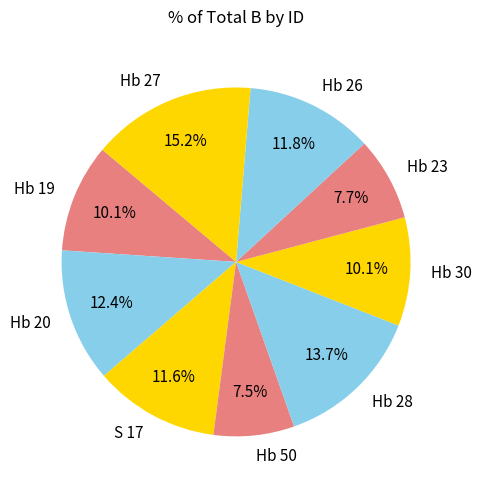

Which category has the biggest portion of the pie?

Hb 27